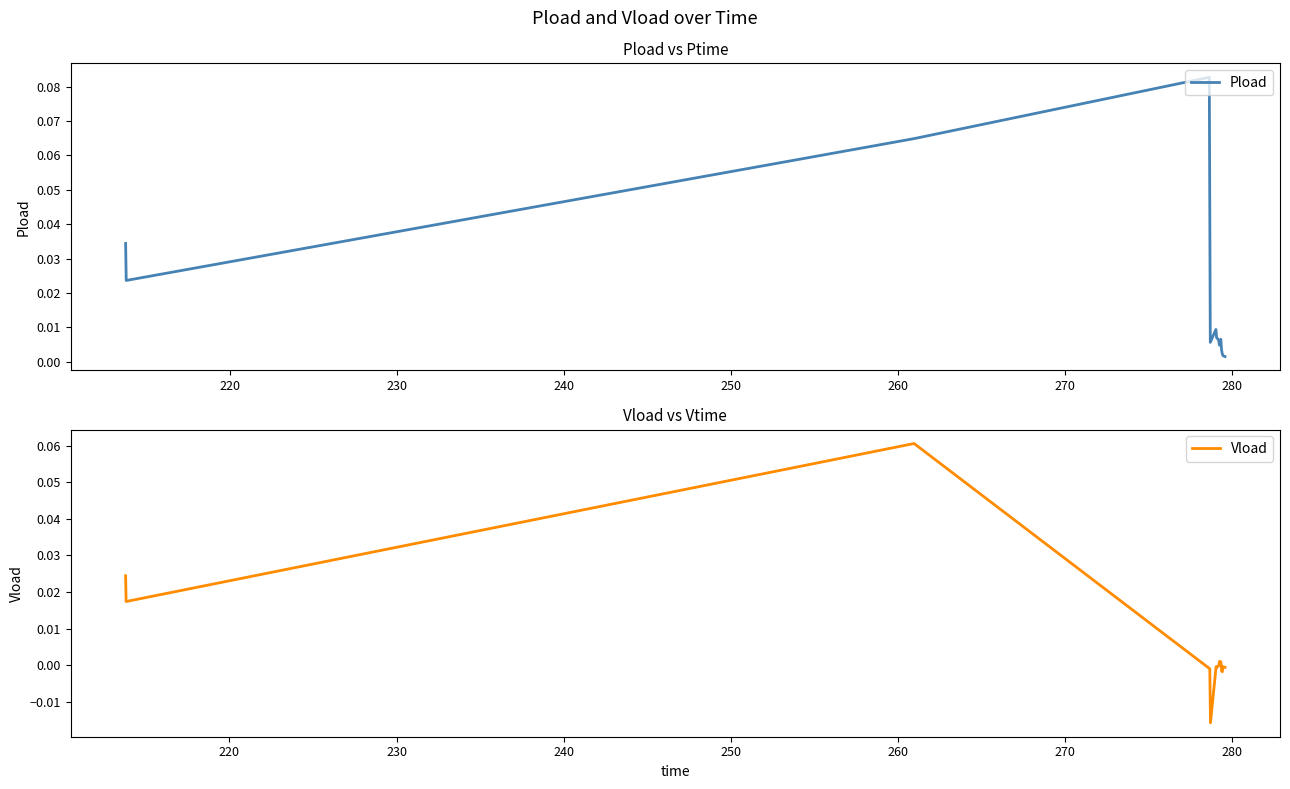

True or false: Pload has a value of 0.0 at 280.

False